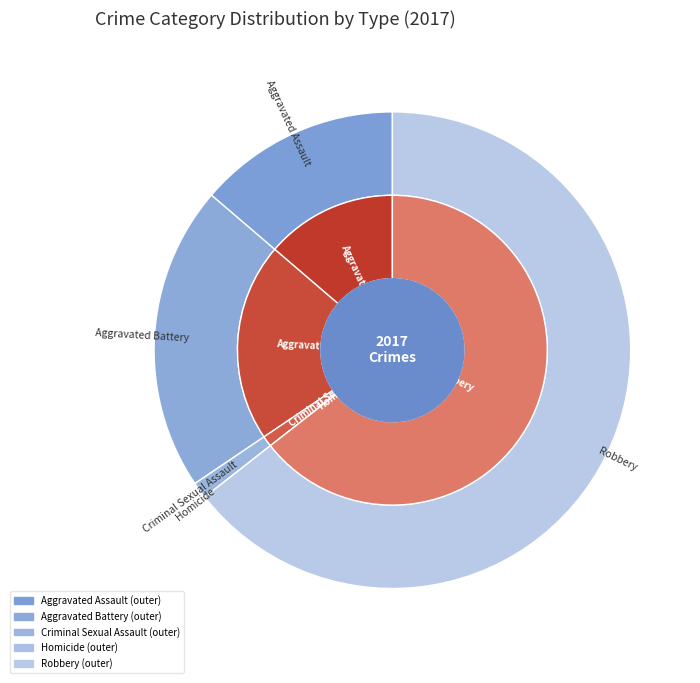

Which slice is the largest?

Robbery